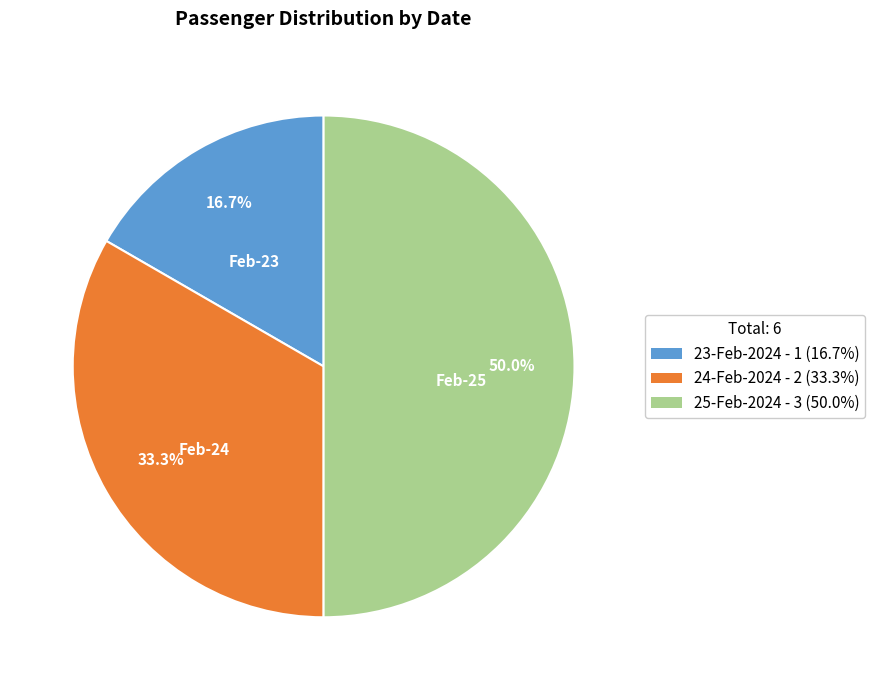

To the nearest percent, what is the average slice percentage?

33%